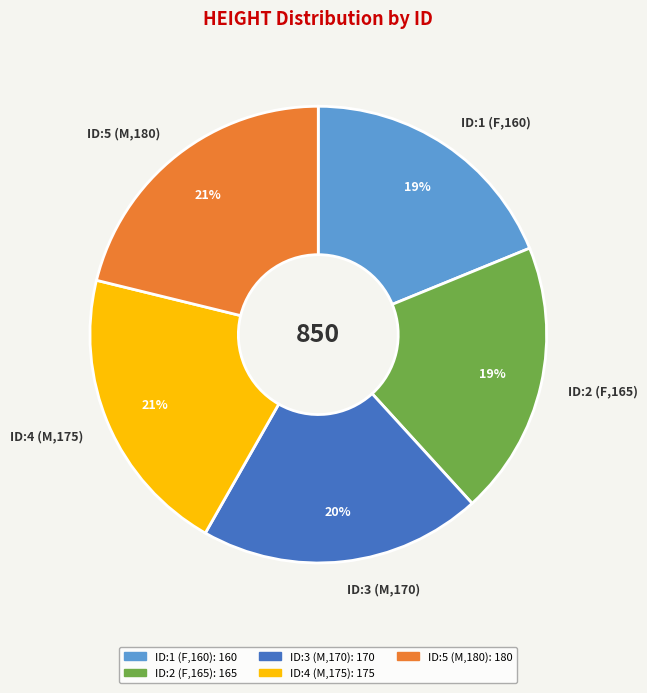

What is the ratio of the value at ID:1 (F,160) to the value at ID:5 (M,180)?

0.9